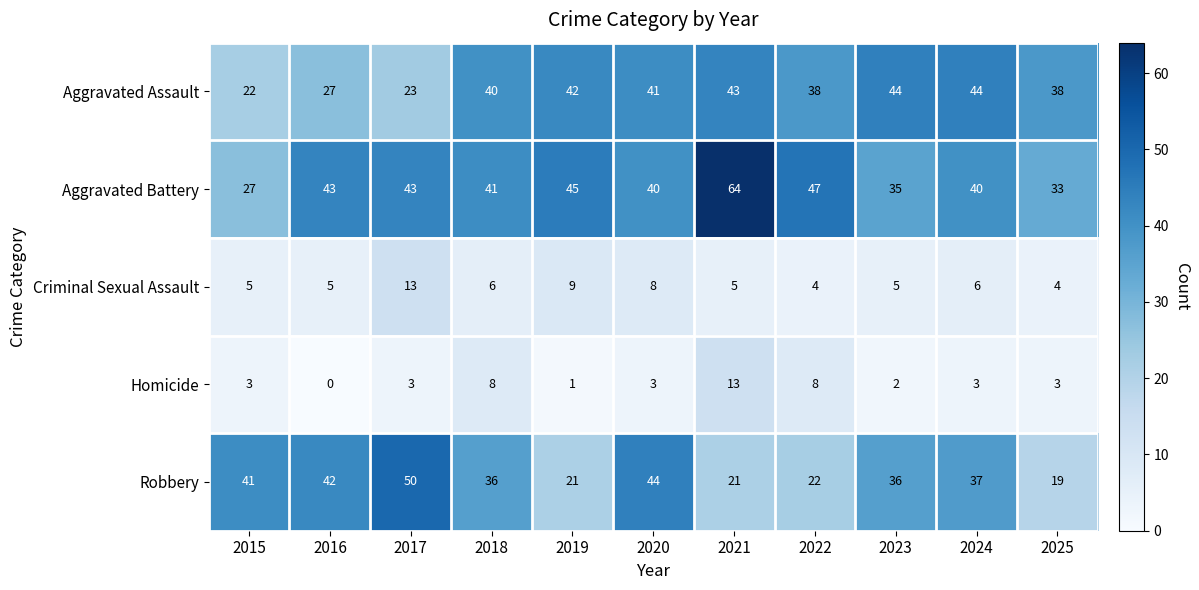

Which series has the largest range (max minus min)?

Aggravated Battery